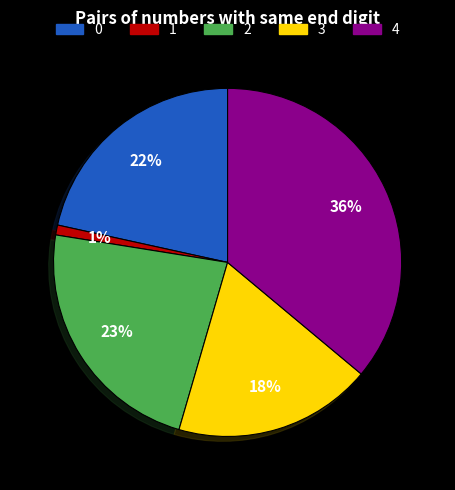

Is there a majority slice in this chart?

No